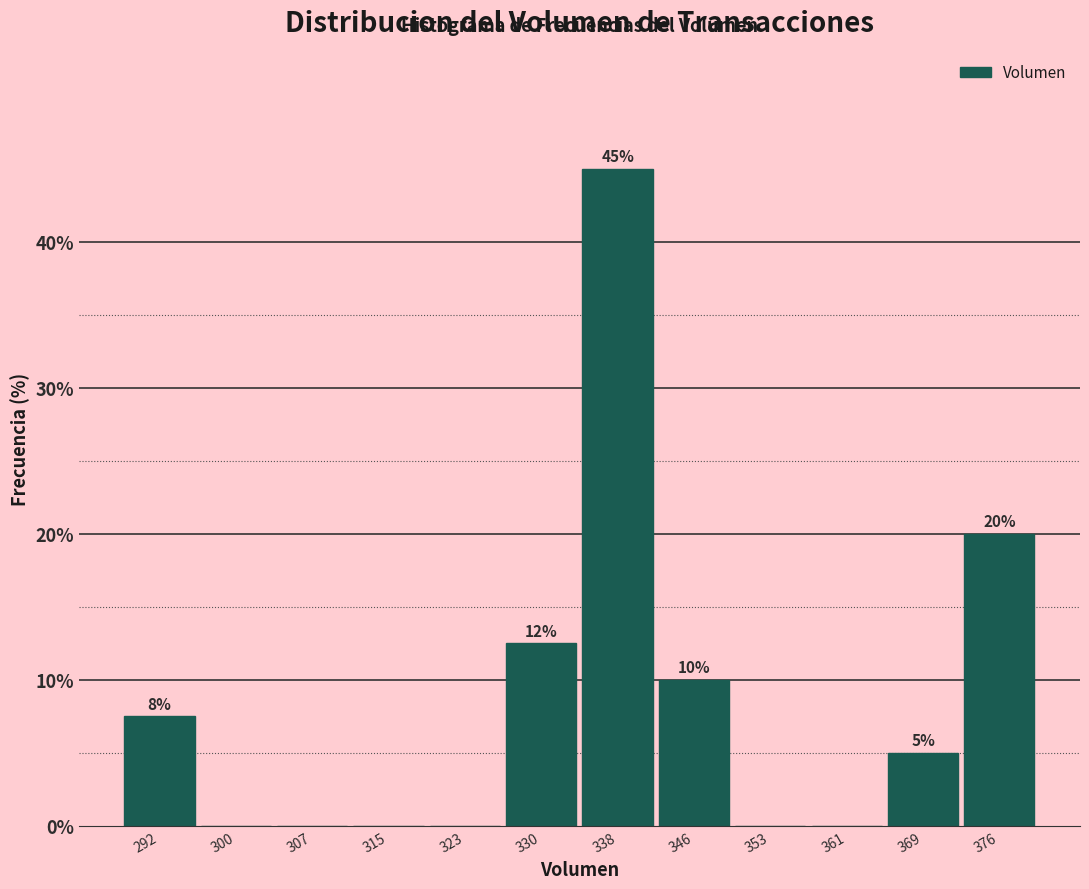

Which range on the x-axis has the tallest bar?

334 to 342